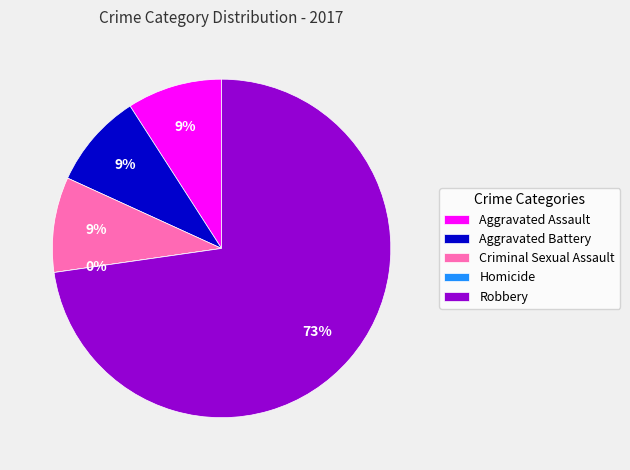

Which category has the smallest portion of the pie?

Homicide